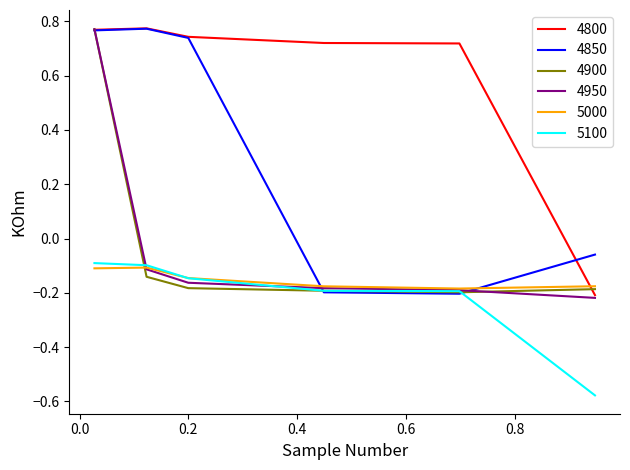

What is the difference between the maximum and minimum values in the 4850 series?

1.0